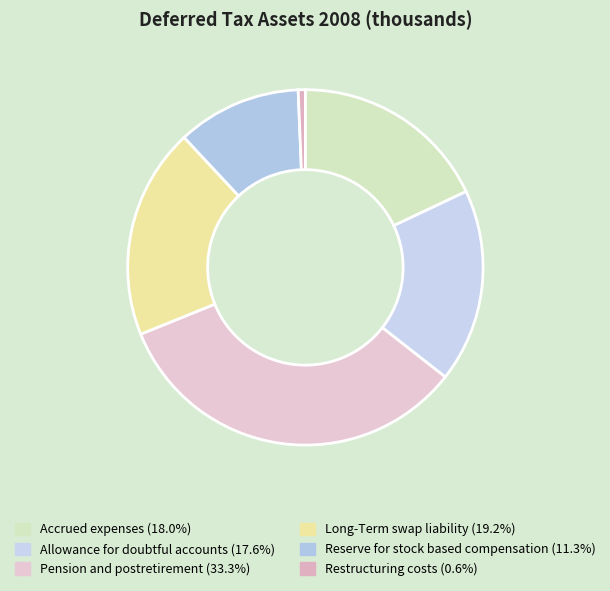

What portion of the pie excludes Reserve for stock based compensation?

88.7%